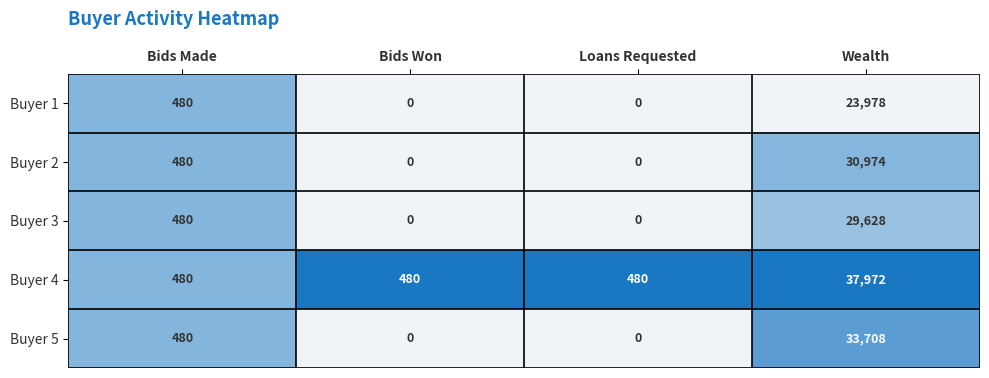

What is the difference between the maximum and minimum values in the Buyer 1 series?

23978